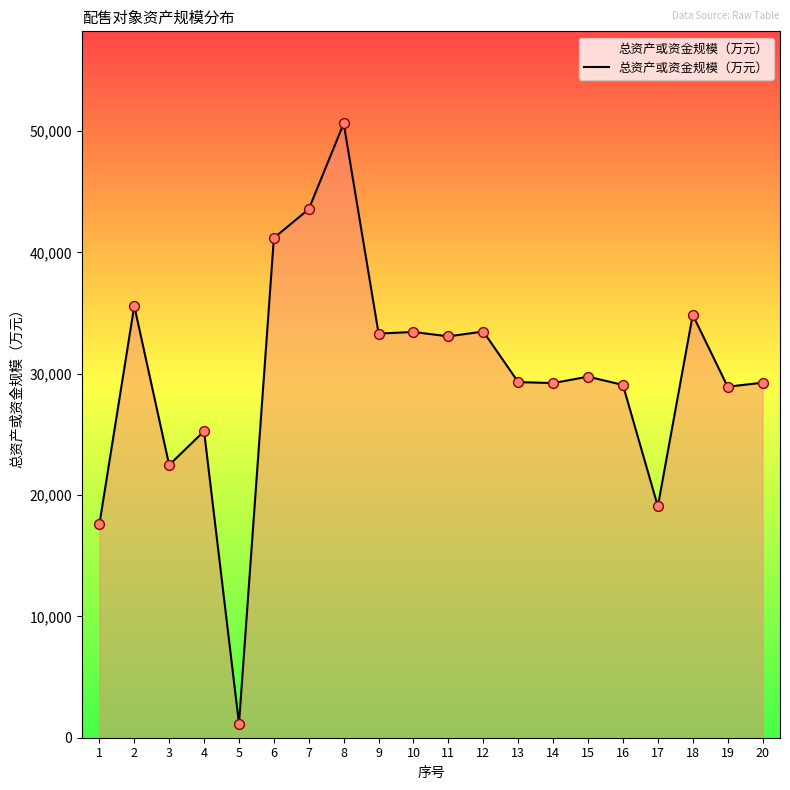

What is the change in value from 1 to 16?

+11500